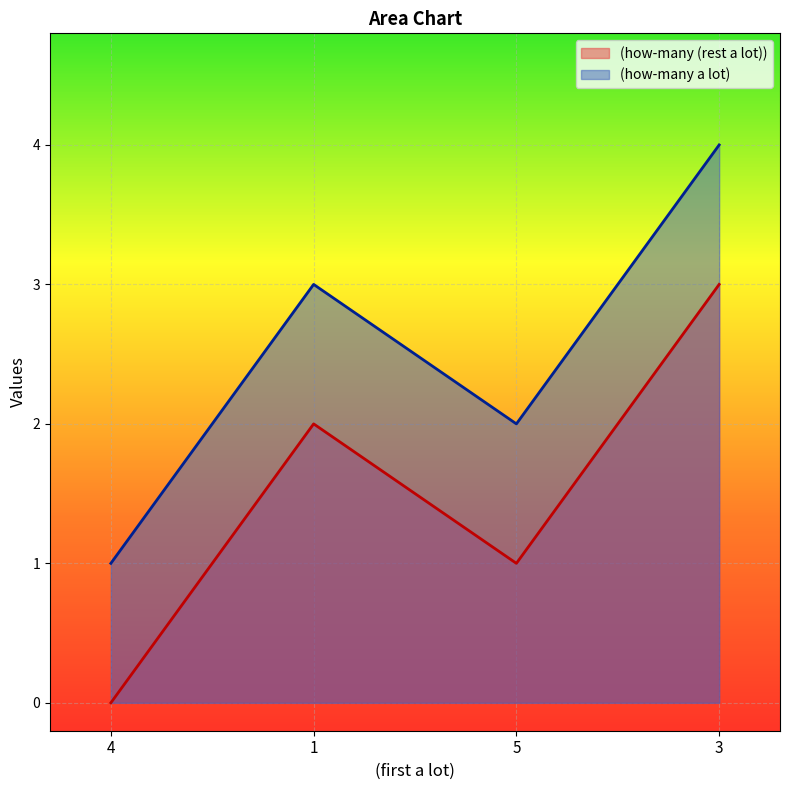

In (how-many (rest a lot)), how many points are higher than both neighbors (excluding endpoints)?

1